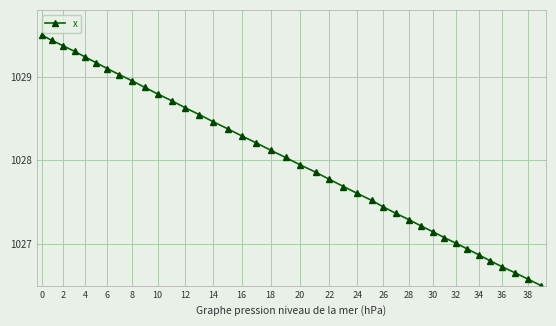

What is the difference between the maximum and minimum values?

3.0